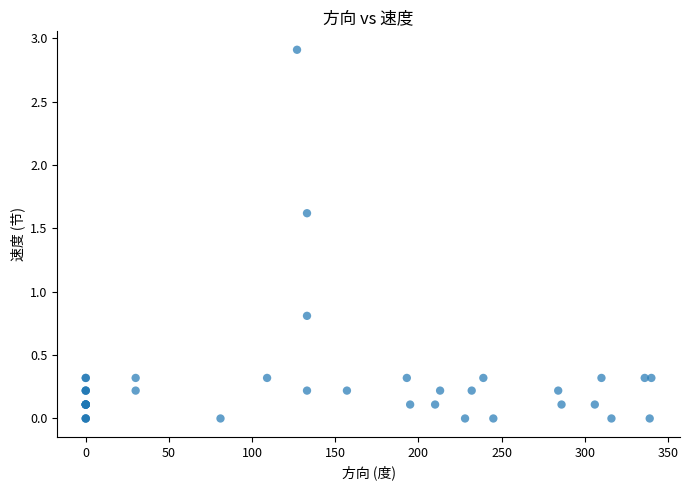

What Y value in the scatter plot is closest to 1?

0.8